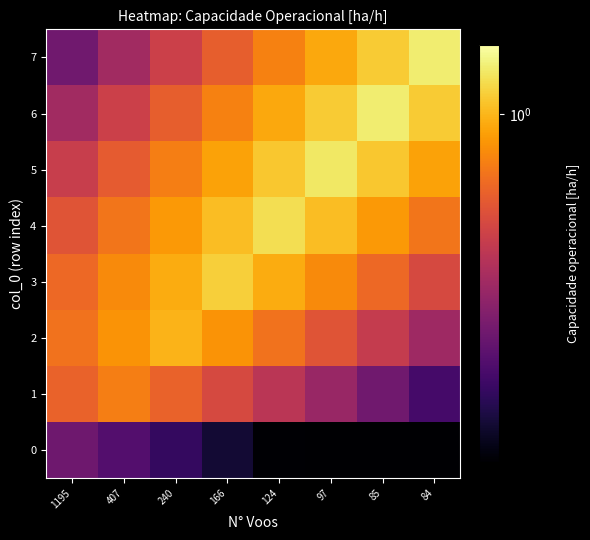

What is the spread (max minus min) of values at 124?

0.7